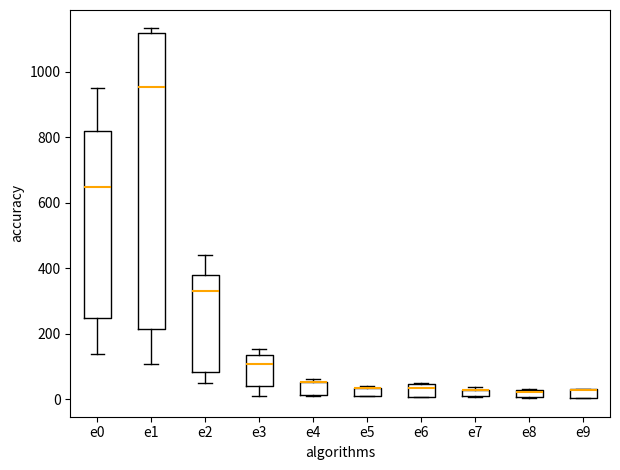

Which box is the tallest, from its lower edge to its upper edge?

e1